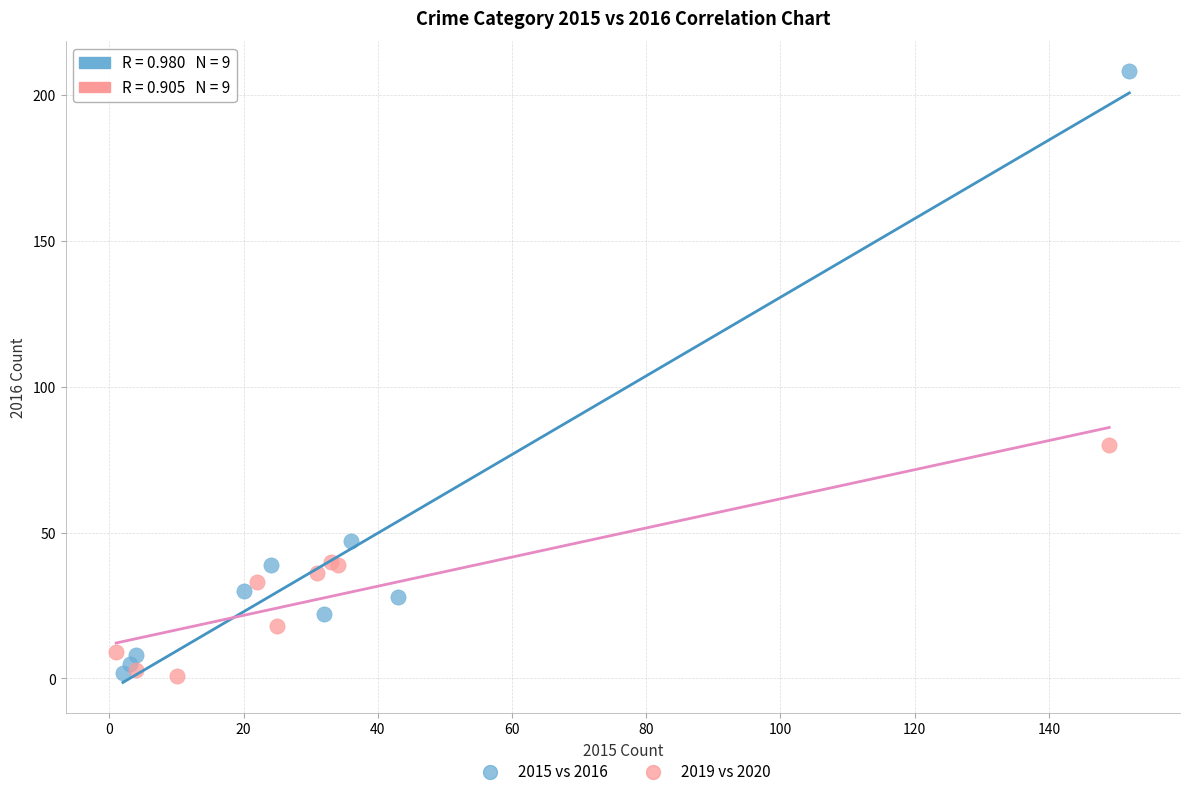

What are all the series names shown in the legend?

2015 vs 2016, 2019 vs 2020